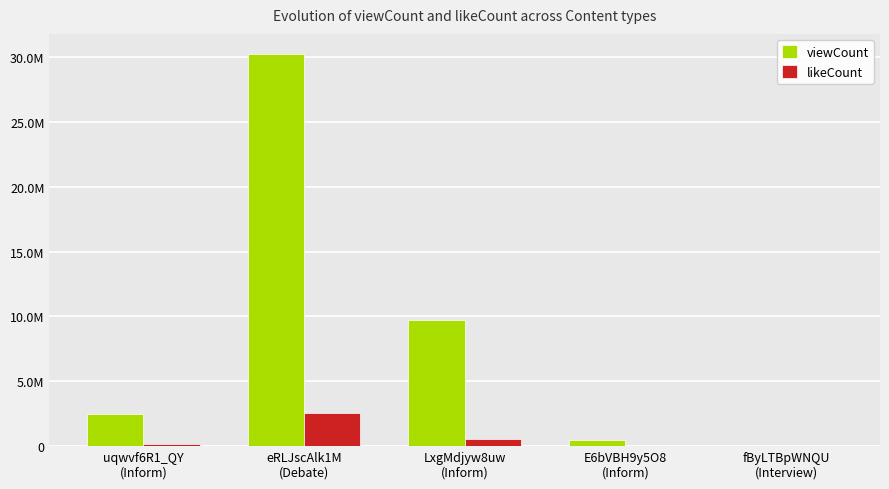

At which category is the sum across all series the highest?

eRLJscAlk1M
(Debate)